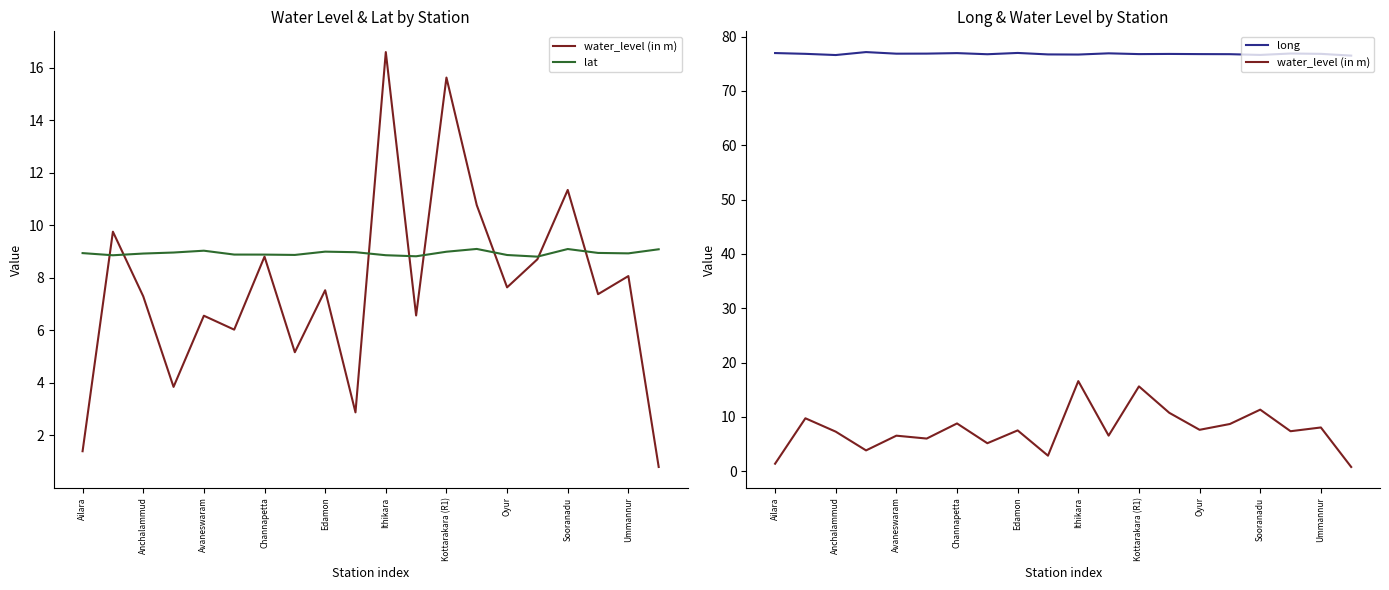

How many values in the water_level (in m) series are below 7?

8